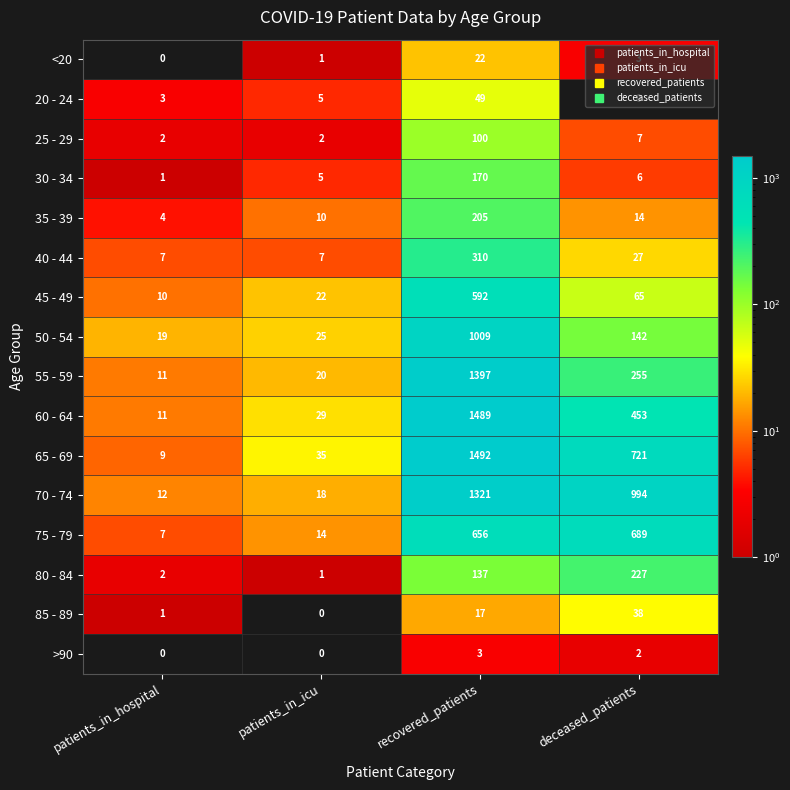

List the series in order of their peak value, highest first.

65 - 69, 60 - 64, 55 - 59, 70 - 74, 50 - 54, 75 - 79, 45 - 49, 40 - 44, 80 - 84, 35 - 39, 30 - 34, 25 - 29, 20 - 24, 85 - 89, <20, >90